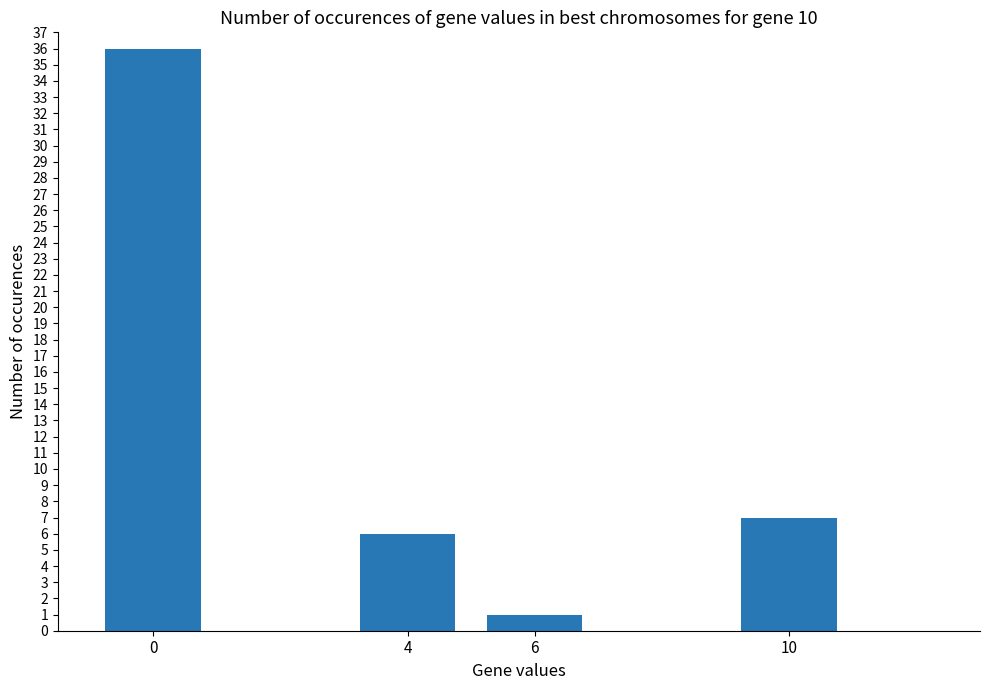

The chart shows a value of 64 at 0. True or false?

False